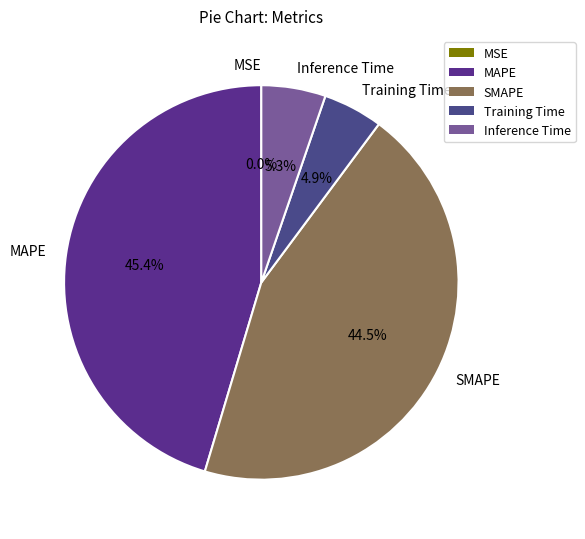

What percentage is the Inference Time slice, to the nearest percent?

5%